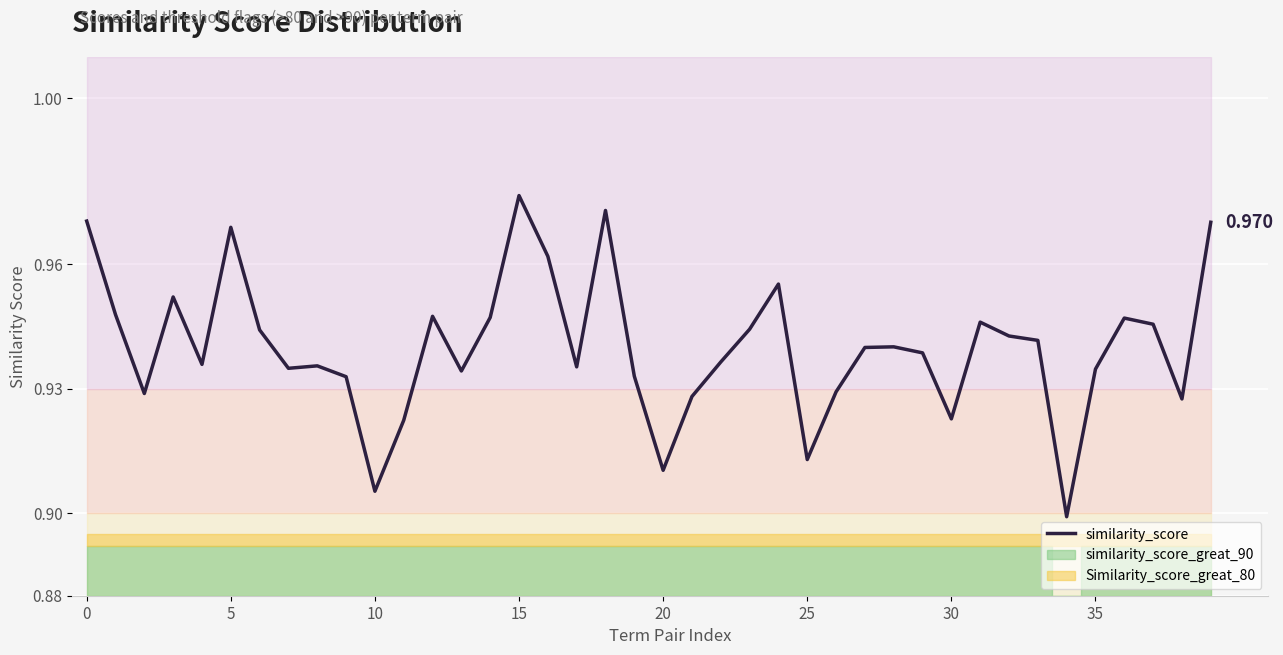

Reading right to left, extract all data points from this chart.

1.0	0.9	0.9	0.9	0.9	0.9	0.9	0.9	0.9	0.9	0.9	0.9	0.9	0.9	0.9	1.0	0.9	0.9	0.9	0.9	0.9	1.0	0.9	1.0	1.0	0.9	0.9	0.9	0.9	0.9	0.9	0.9	0.9	0.9	1.0	0.9	1.0	0.9	0.9	1.0